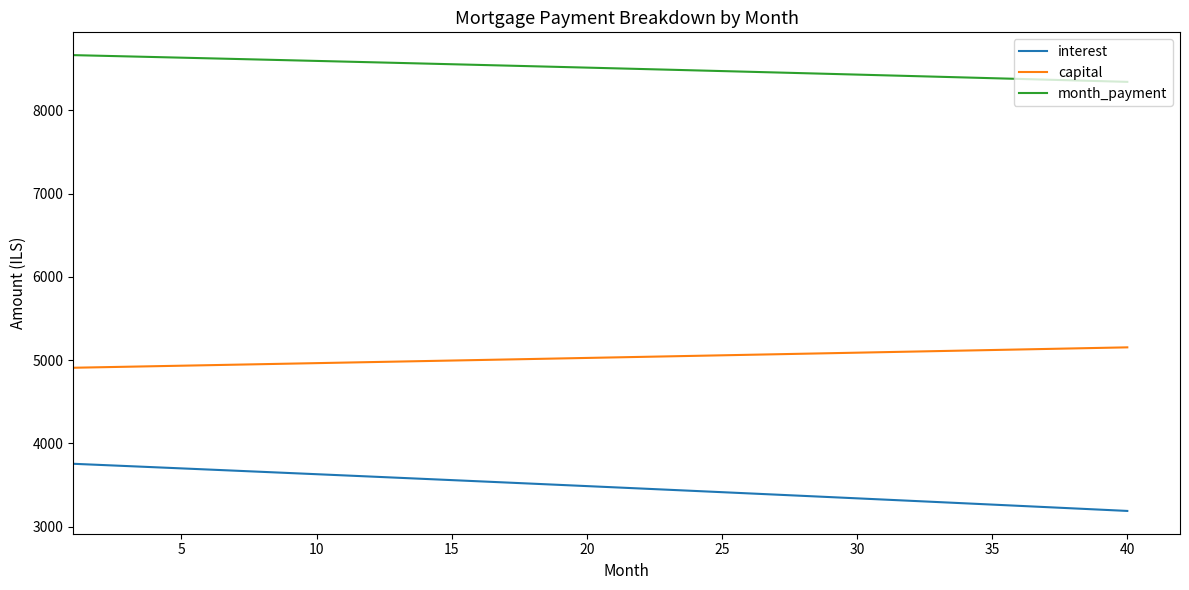

What is the lowest value of the month_payment series?

8341.6